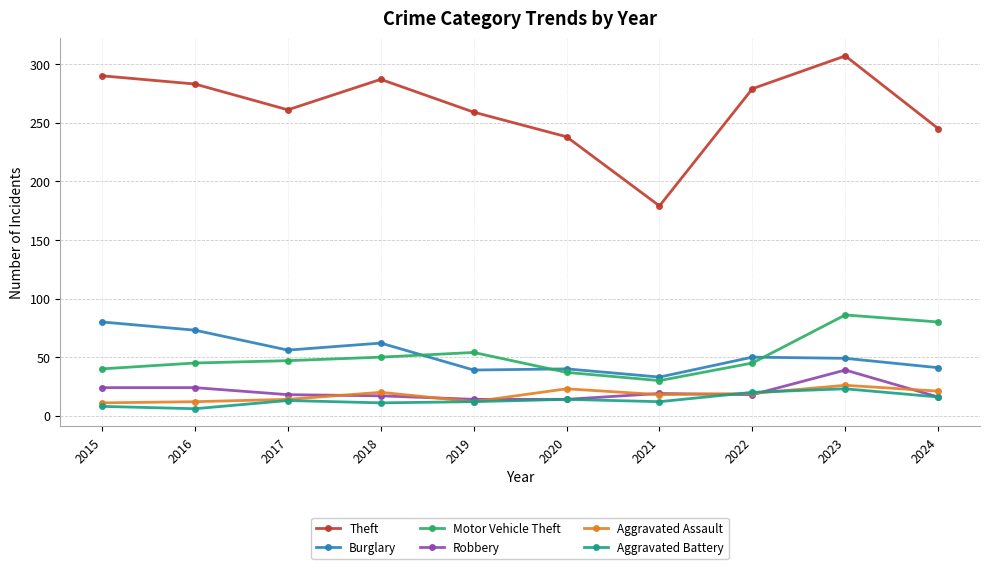

What is the difference between the maximum and second lowest values in the Aggravated Assault series?

14